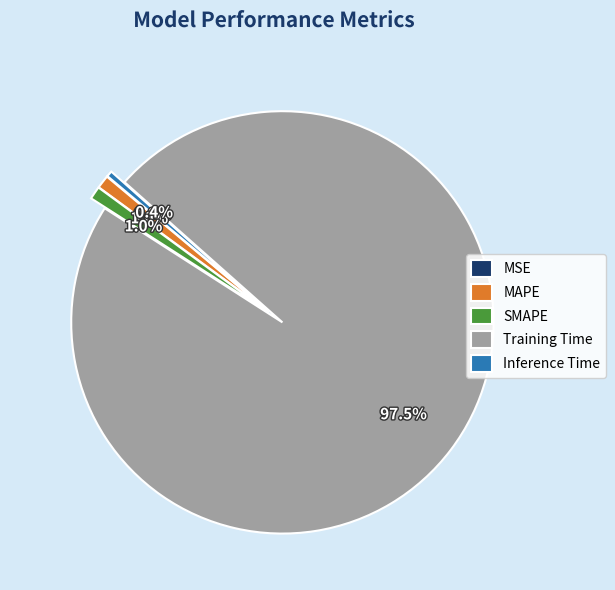

Which has a higher value, Training Time or SMAPE?

Training Time